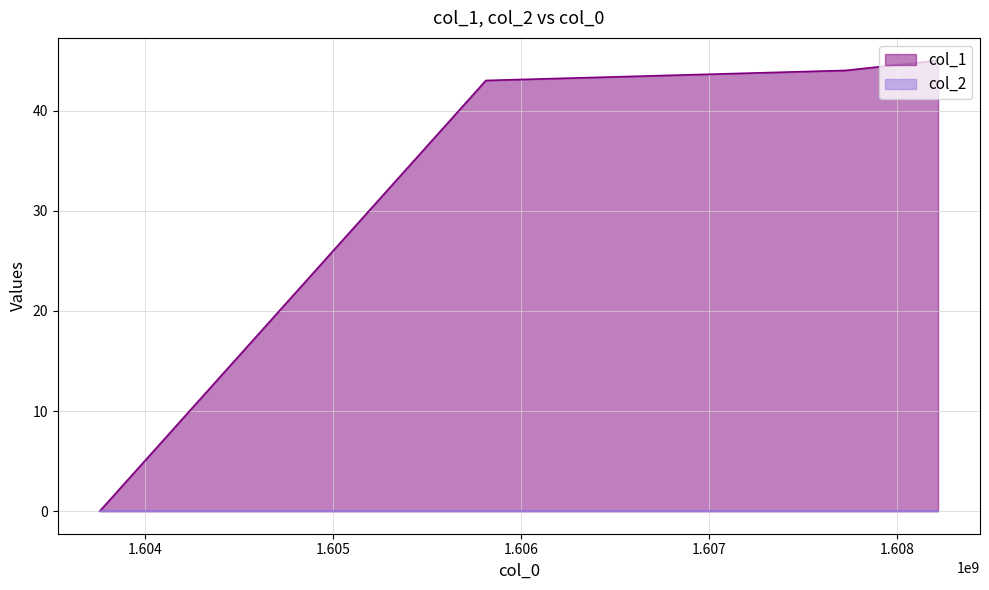

Rank the categories by value from lowest to highest.

1603759140, 1605812947, 1607724770, 1608217917